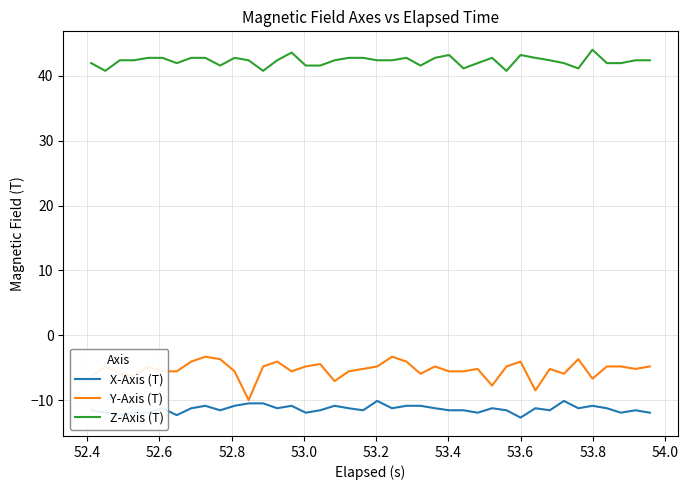

Which series has the largest total across all categories?

Z-Axis (T)